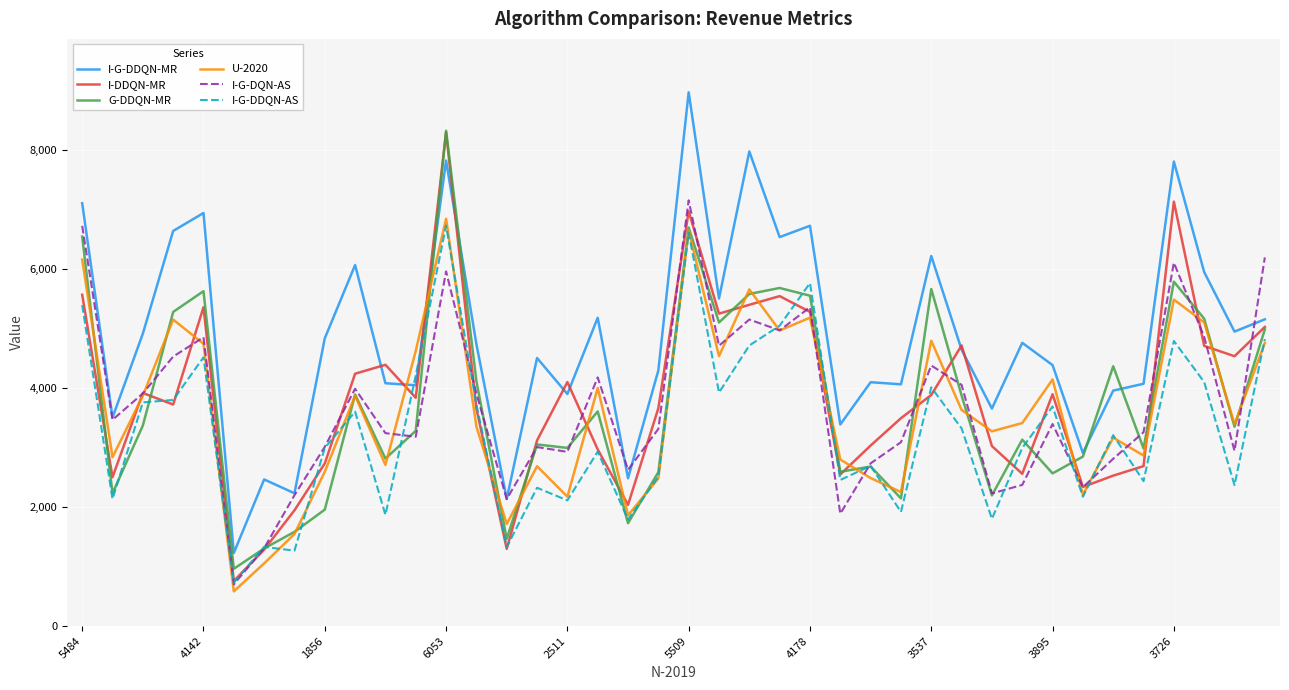

Which series has the largest total across all categories?

I-G-DDQN-MR